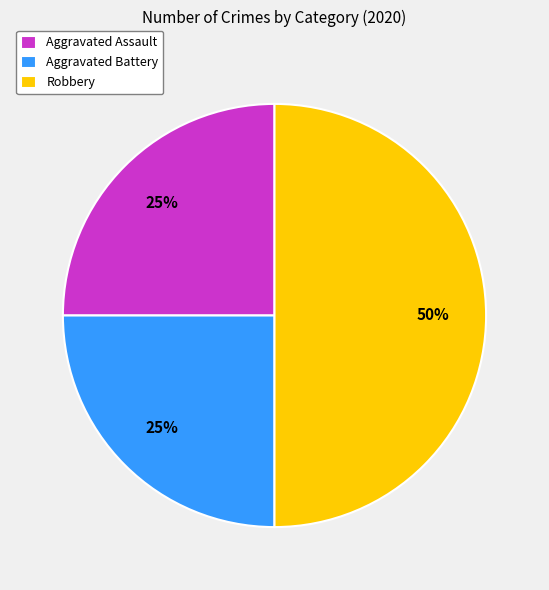

True or false: Robbery accounts for 41% of the total.

False